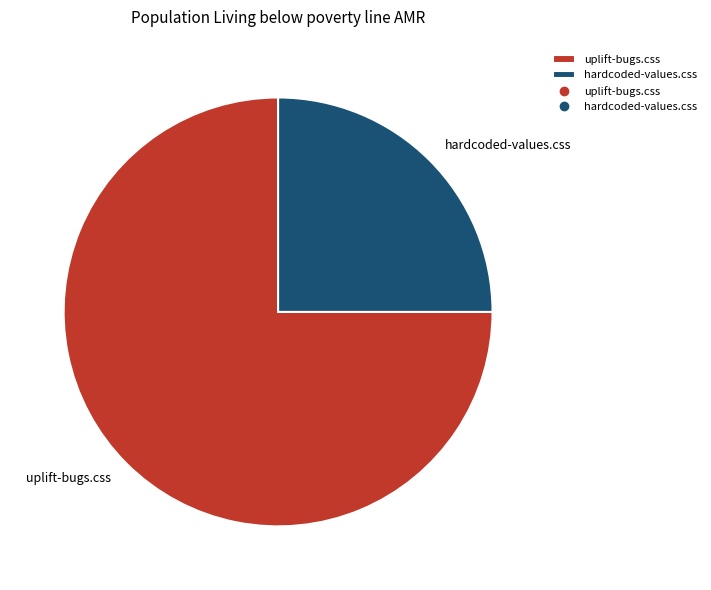

Is there a majority slice in this chart?

Yes